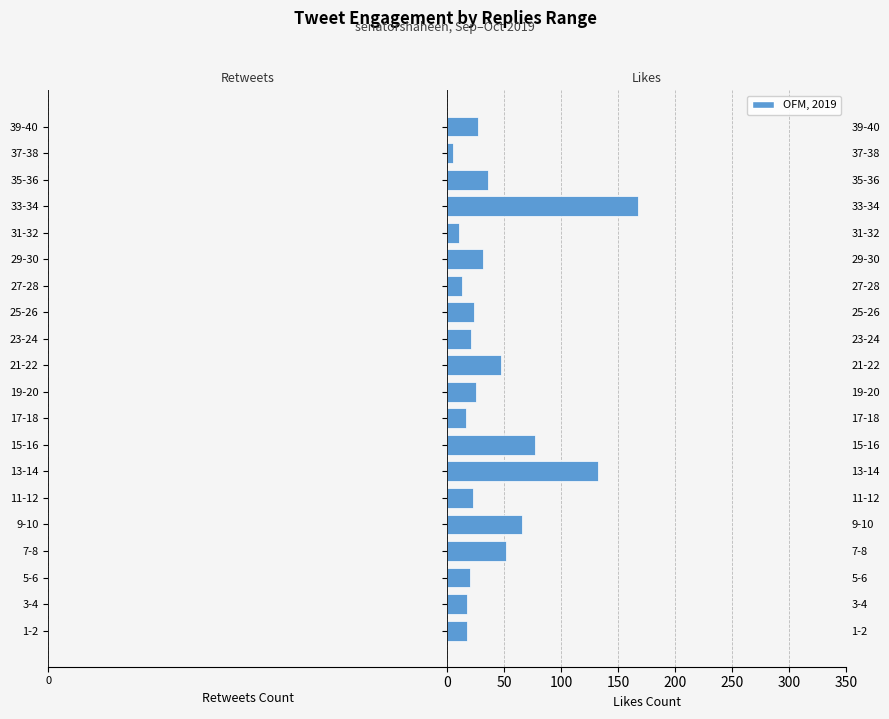

What is the spread (max minus min) of values at 19-20?

37